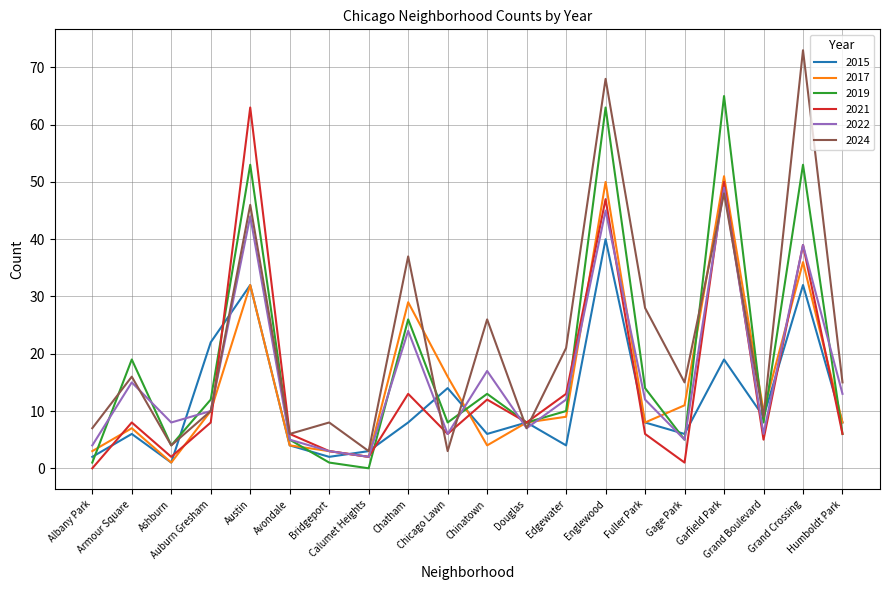

What are all the series names shown in the legend?

2015, 2017, 2019, 2021, 2022, 2024